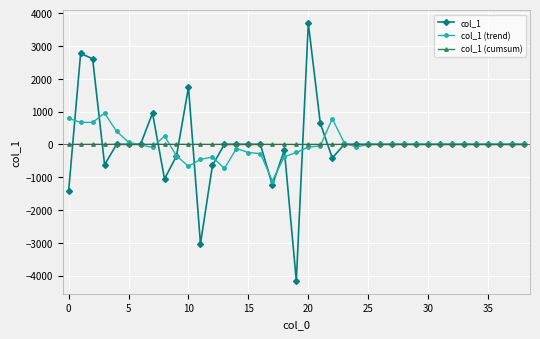

What is the minimum value shown in the chart?

-4160.0